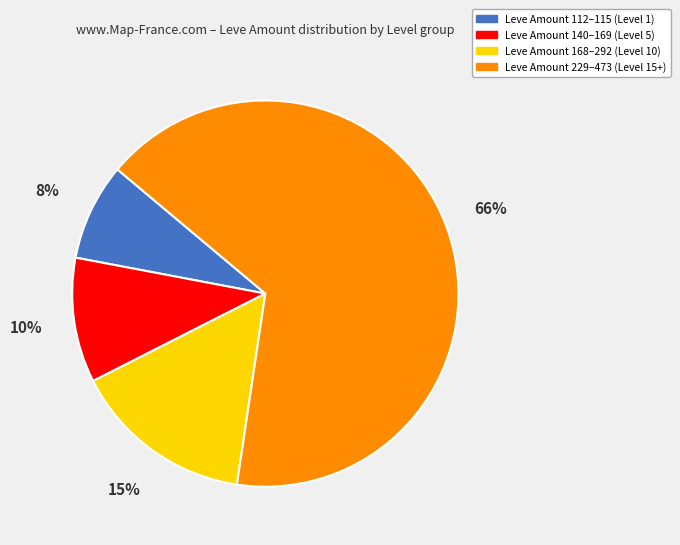

To the nearest percent, what is the average slice percentage?

25%